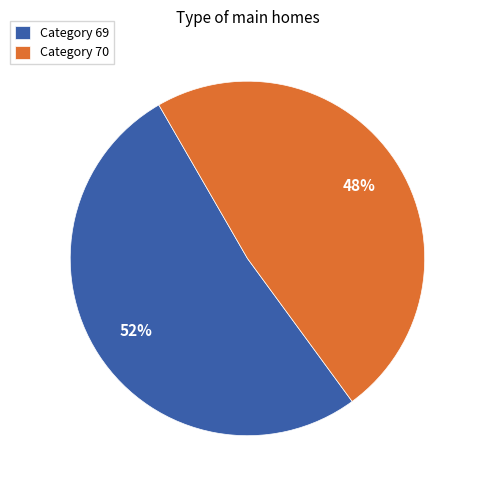

Which slice is the smallest?

Category 70